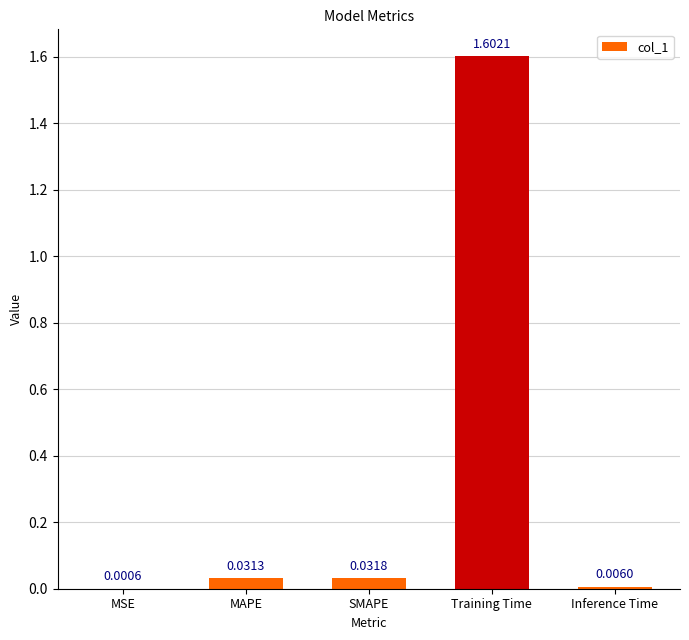

What is the sum of all values?

1.7